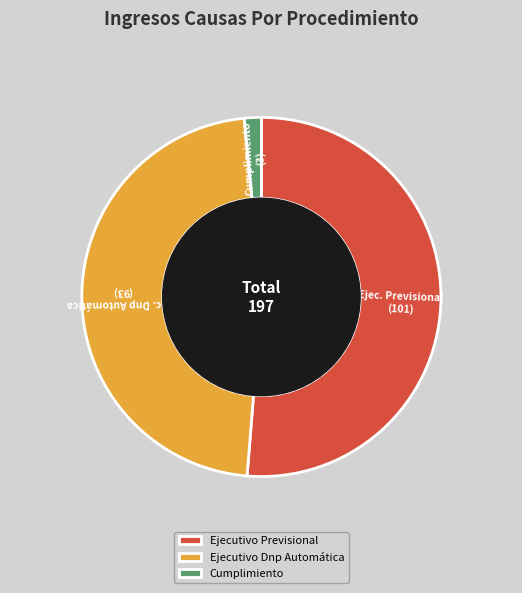

What is the majority slice?

Ejecutivo Previsional